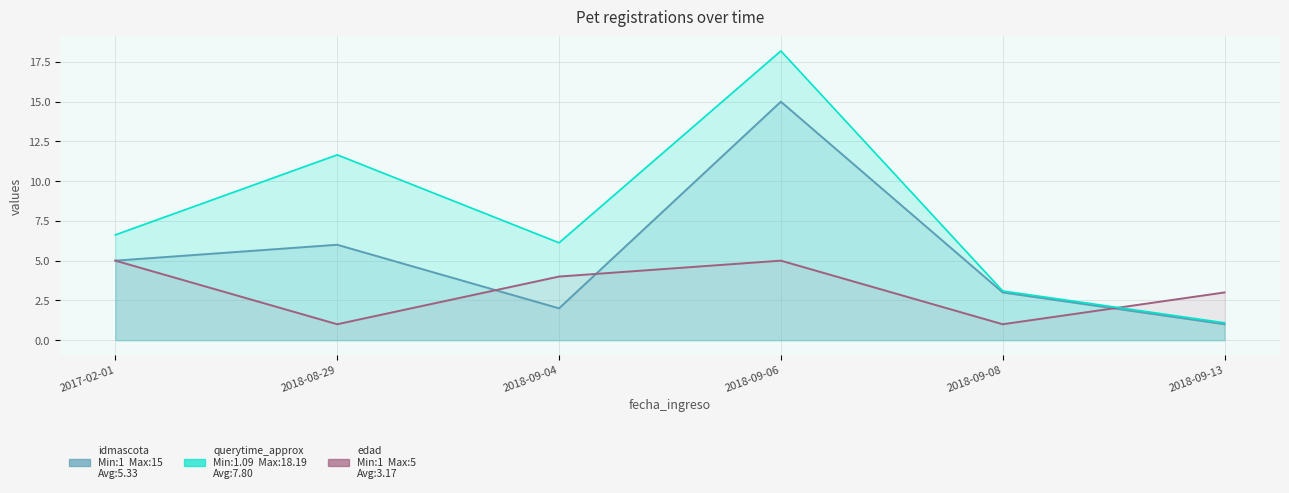

What is the maximum value for idmascota?

15